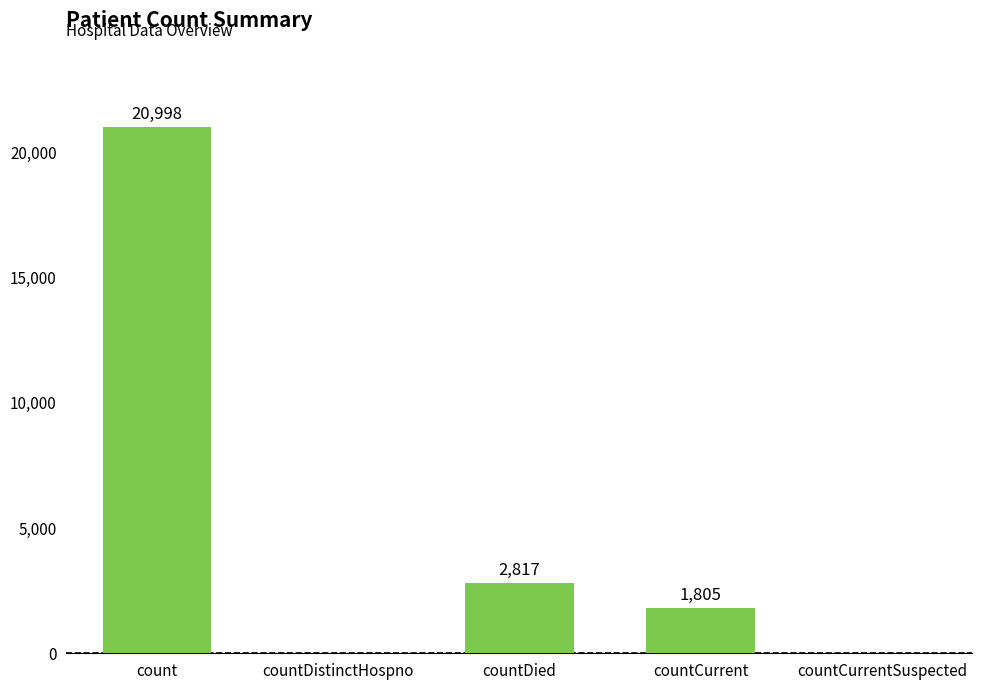

How many values are above zero?

3